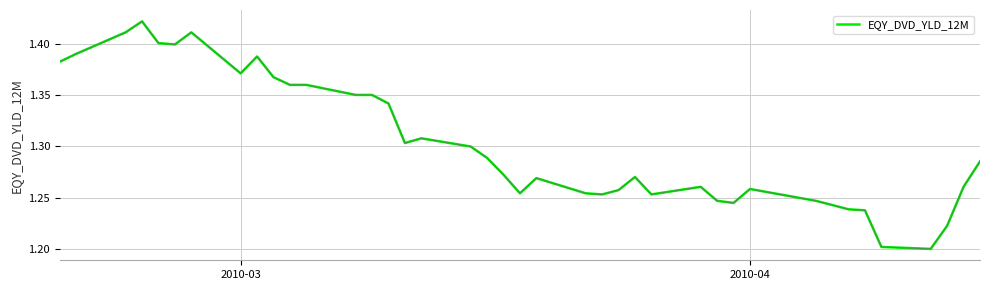

Does the chart have visible grid lines?

Yes